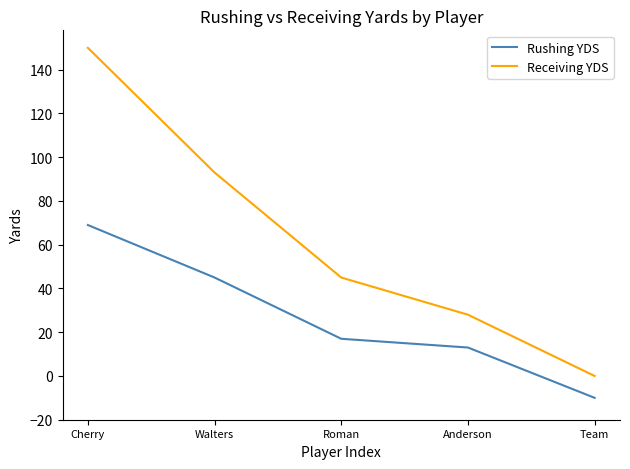

What position from the left is Walters?

2